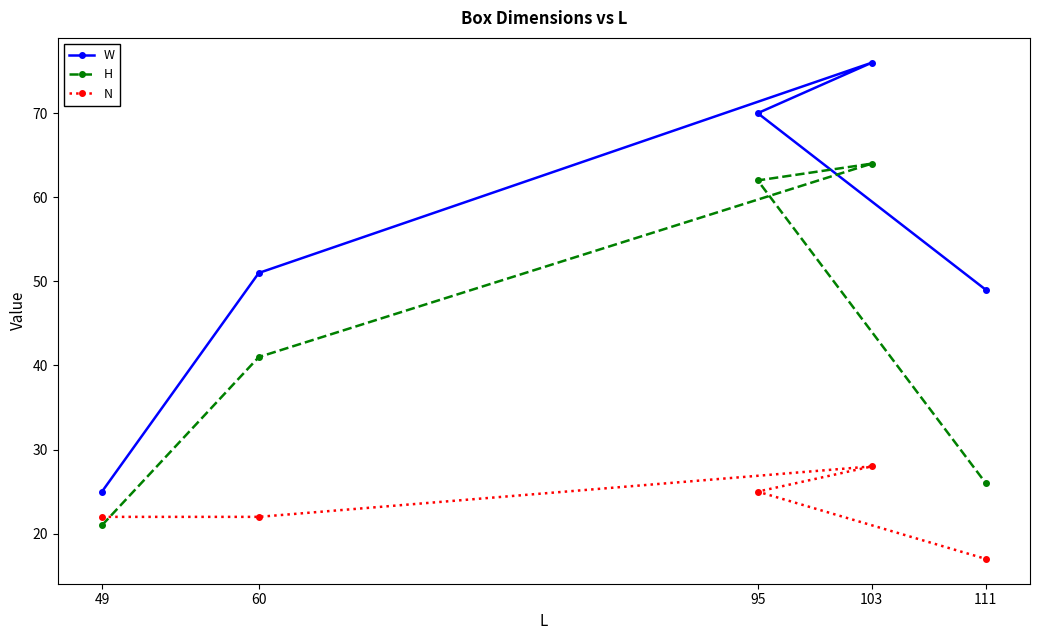

What is the value of the W point at the 1st from the left?

25